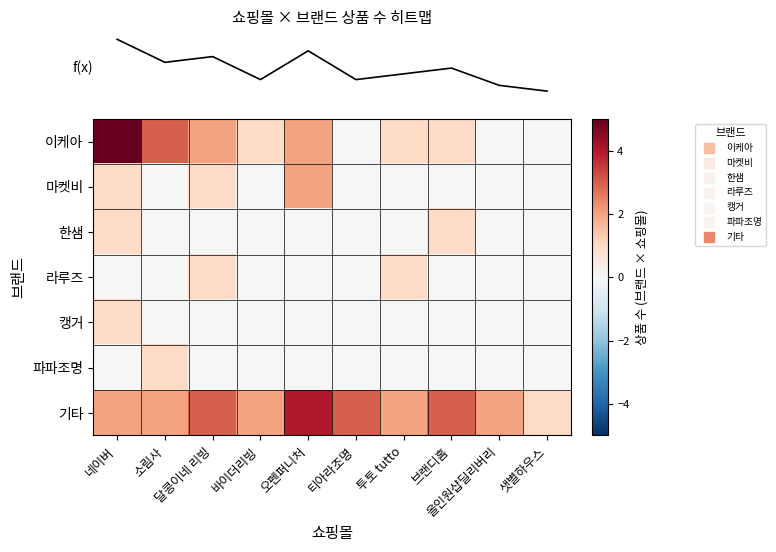

Which has a higher value, 투토 tutto or 오펜퍼니처?

오펜퍼니처